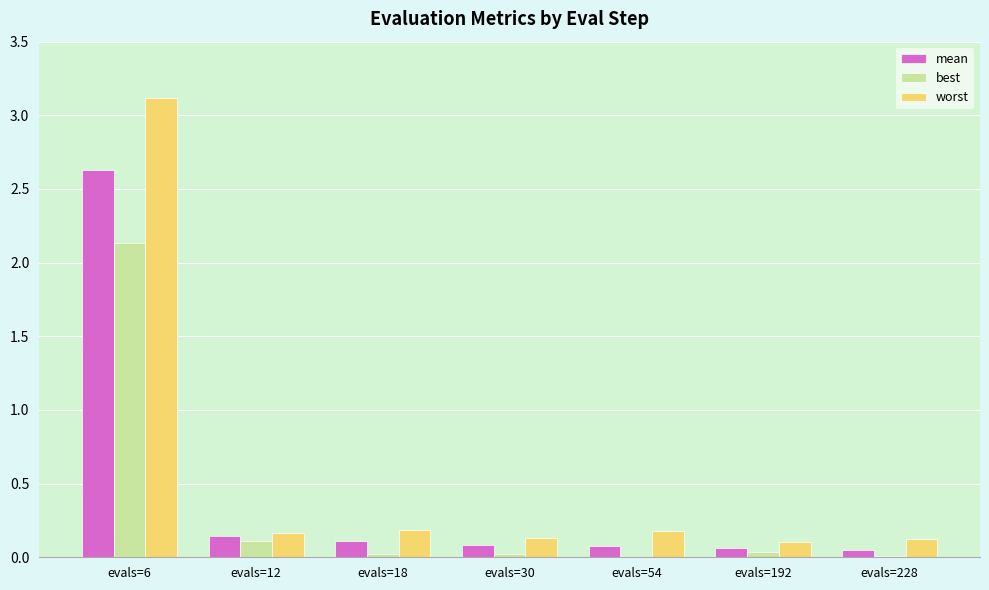

What is the difference between the worst values at evals=228 and evals=6?

3.0